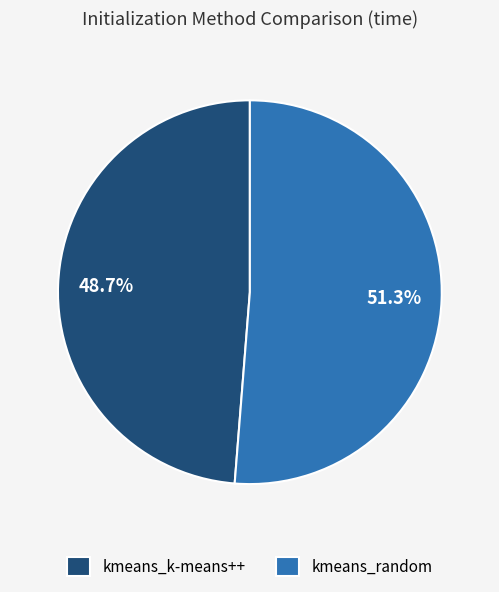

Which category has the smallest portion of the pie?

kmeans_k-means++